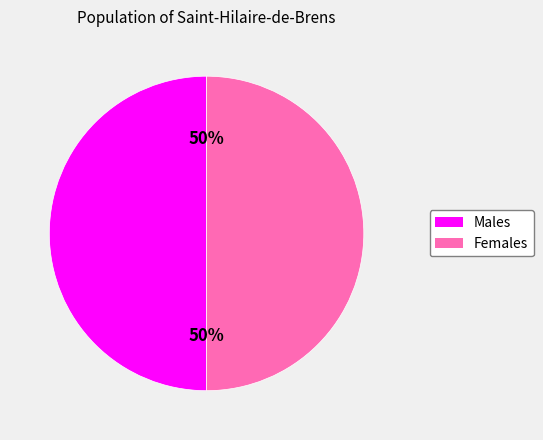

To the nearest percent, what is the average slice percentage?

50%